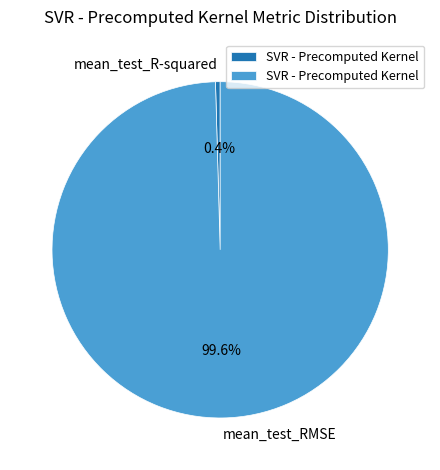

How many segments does this pie chart have?

2